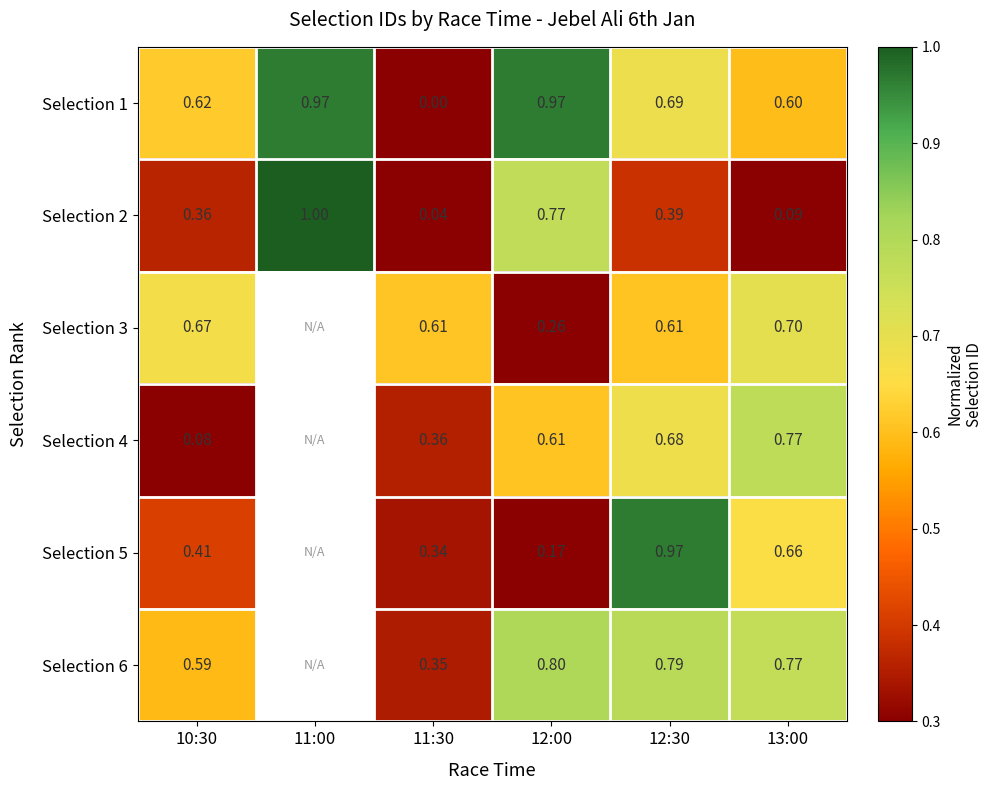

The Selection 2 series shows 0.4 at 12:00. True or false?

False